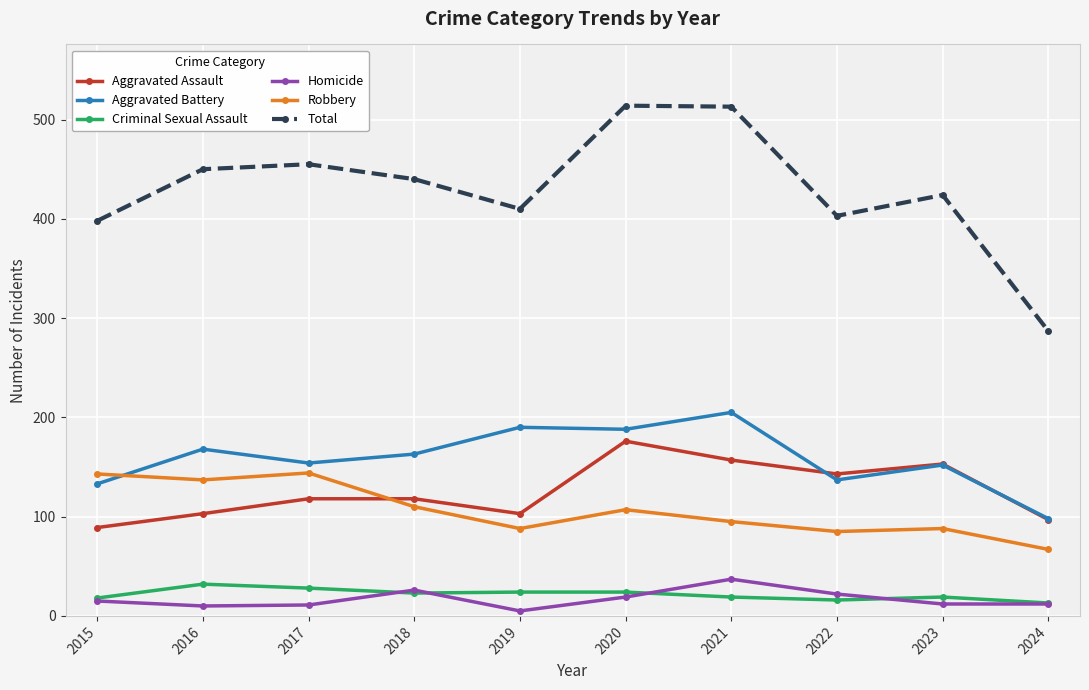

Is it true that Aggravated Assault equals 153 at 2023?

True